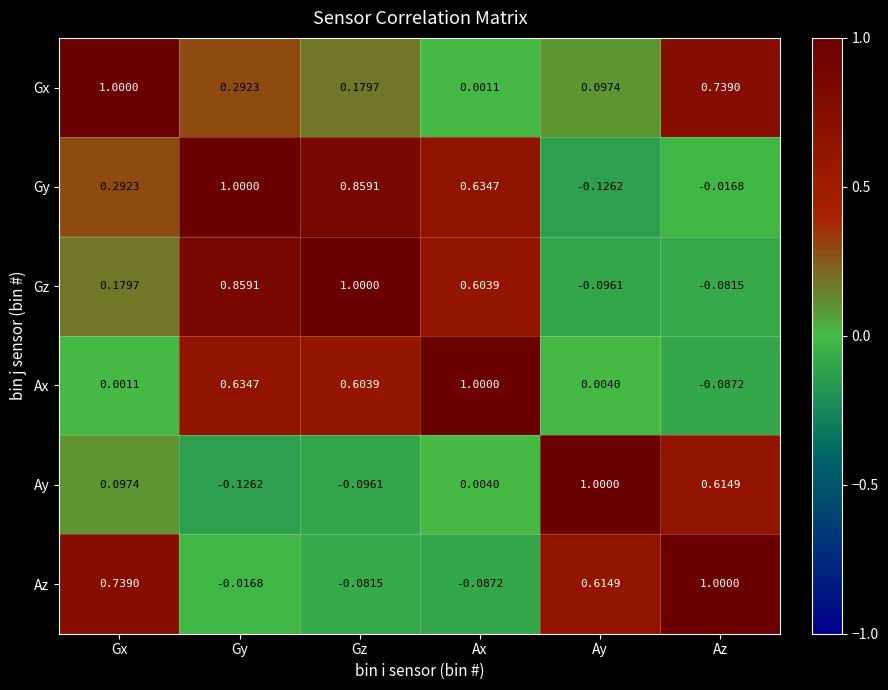

Where is Ay nearest to the value 0?

Ax